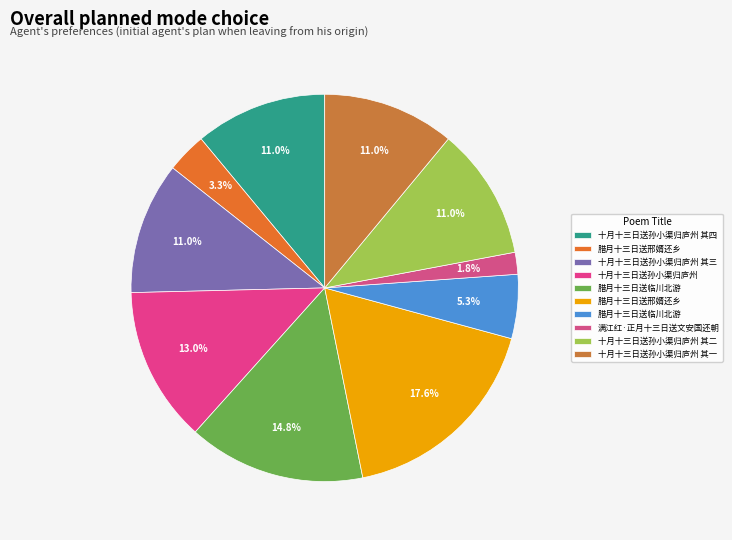

Count the number of slices in the pie.

10